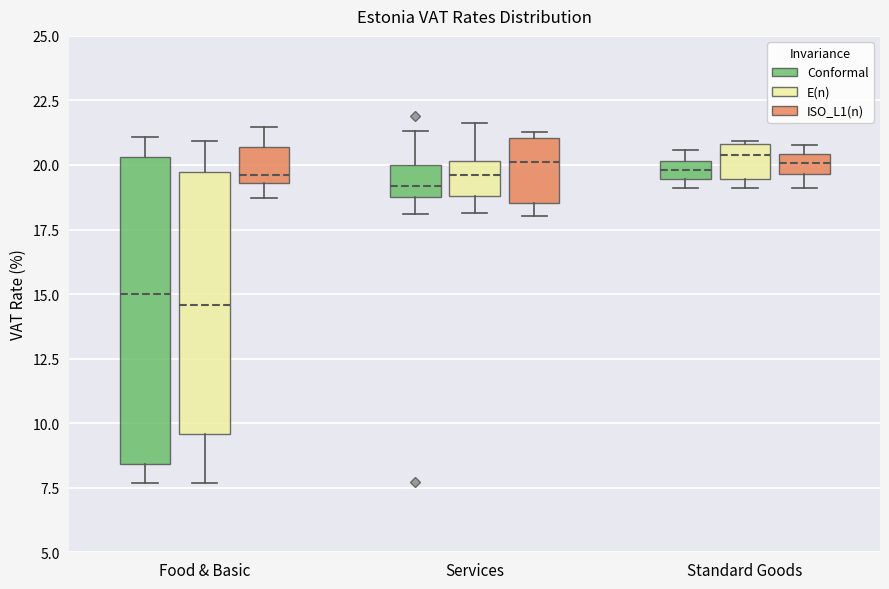

Which box is the tallest, from its lower edge to its upper edge?

Food & Basic (Conformal)